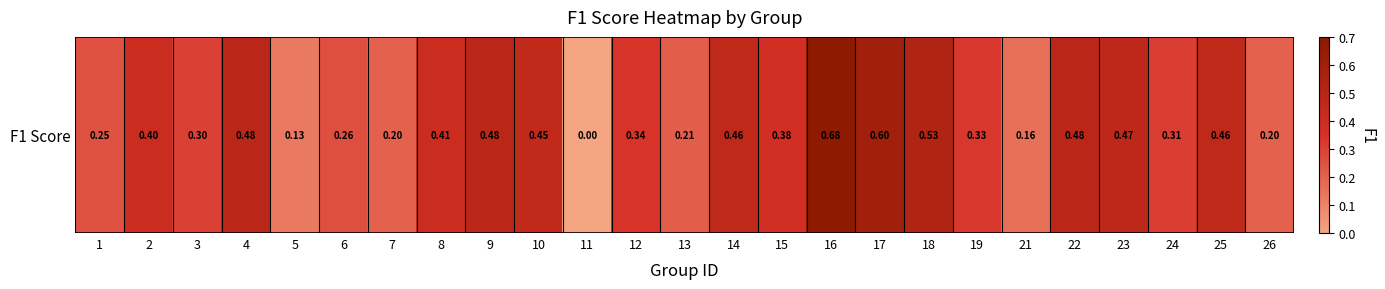

Between 16 and 25, which is larger?

16